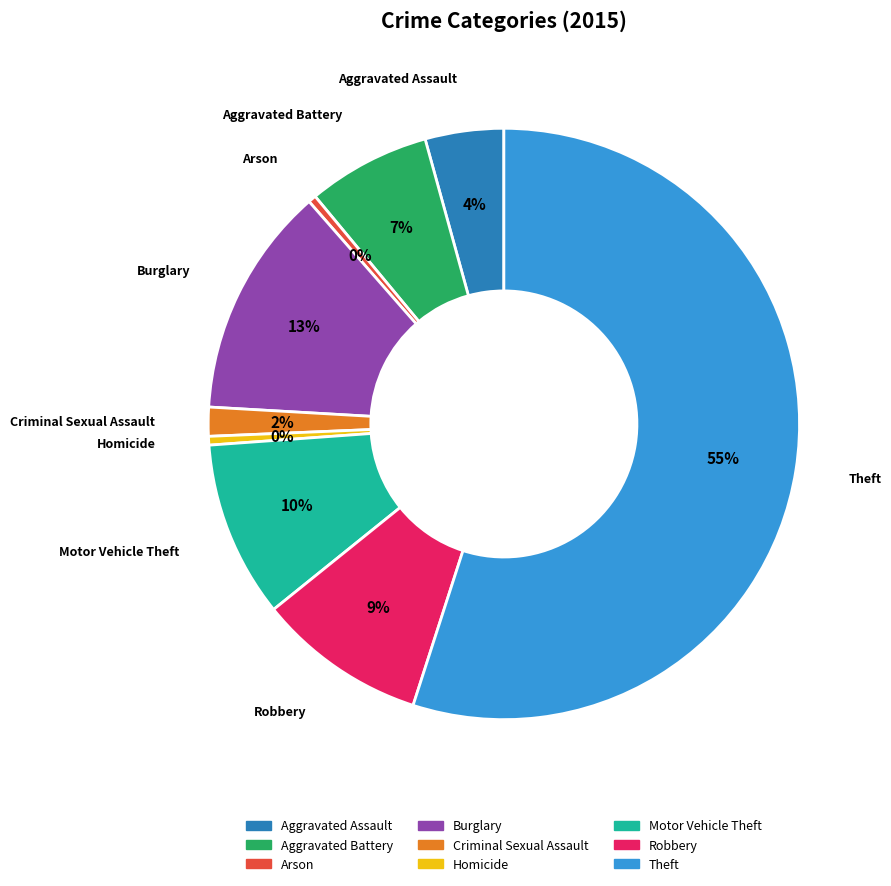

Is Theft the majority of the pie?

Yes